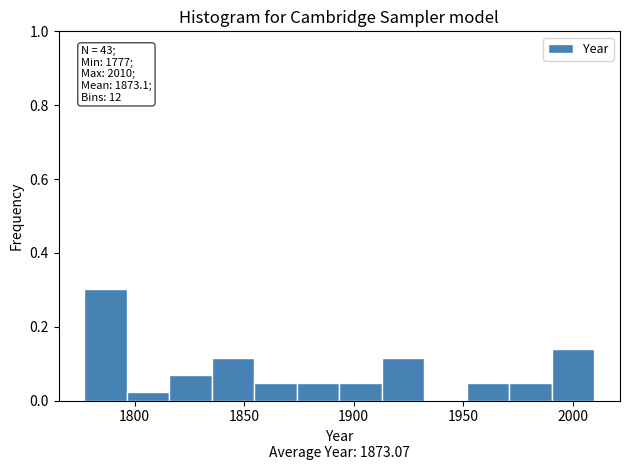

Around what value on the x-axis is the tallest bar? Give the approximate position of its centre, as read against the axis.

1785